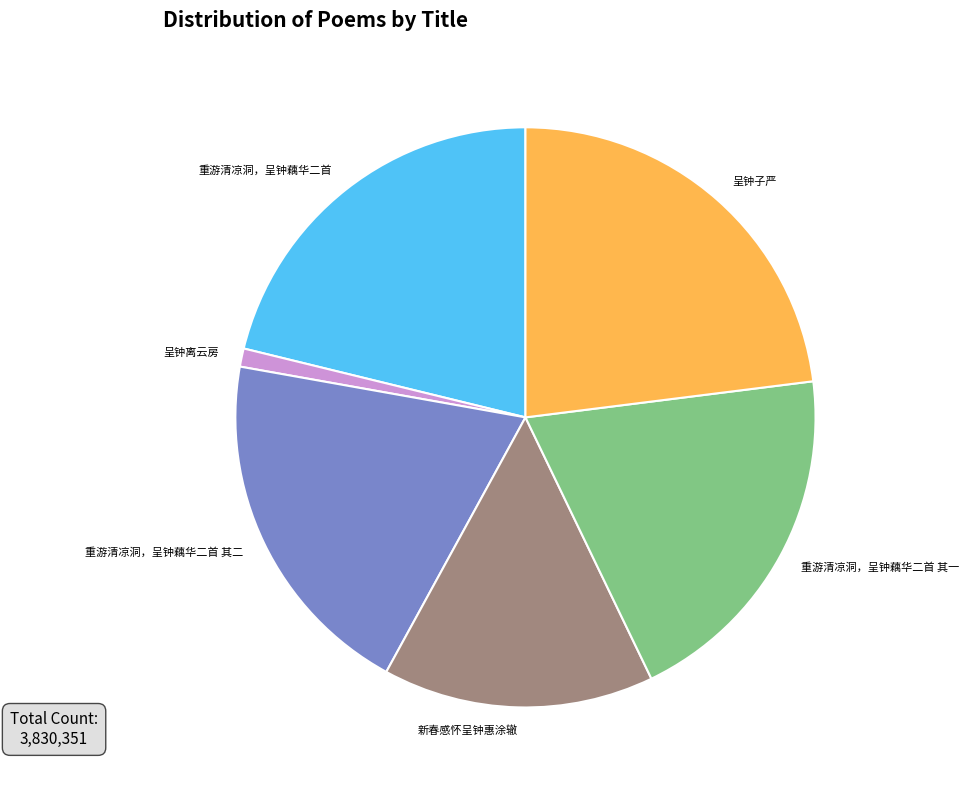

The 新春感怀呈钟惠涂辙 slice represents 15% of the pie. True or false?

True